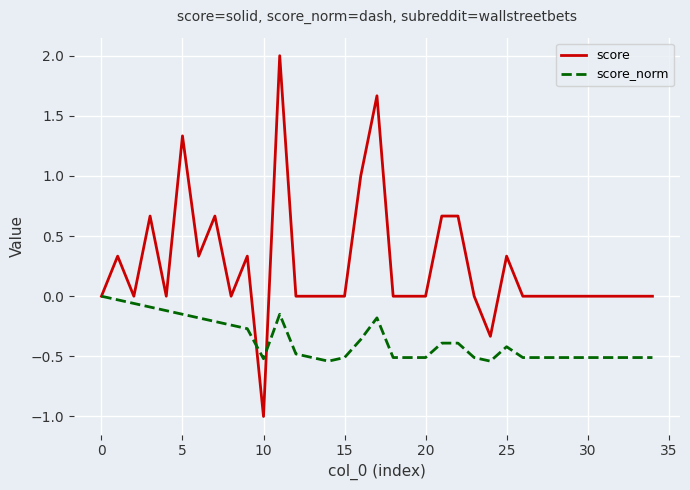

Which series has the largest total across all categories?

score